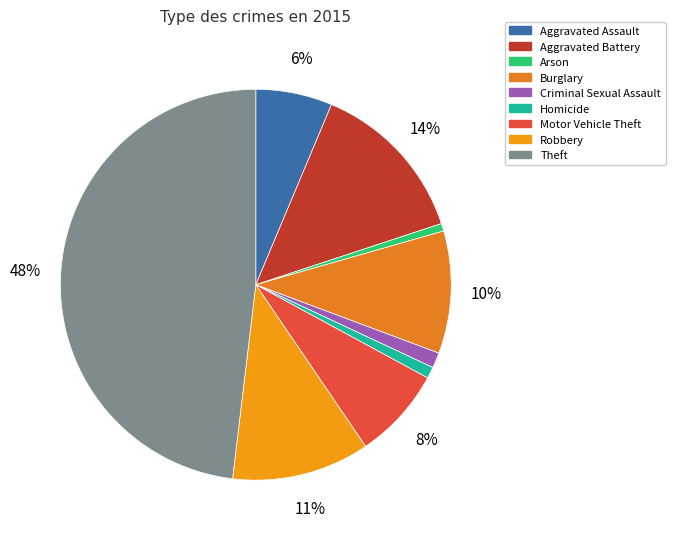

How many segments does this pie chart have?

9